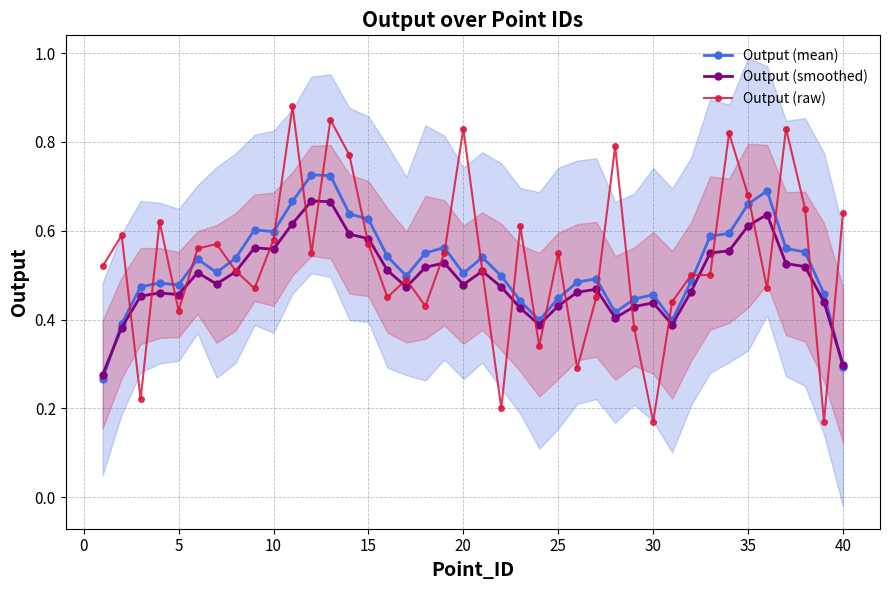

Does the chart have visible grid lines?

Yes